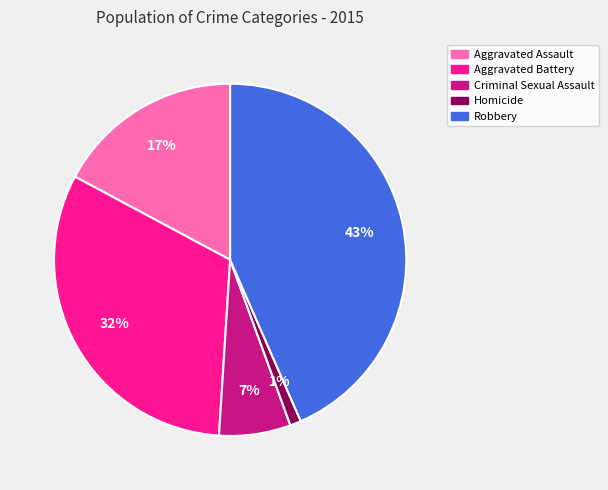

Rank the categories by value from highest to lowest.

Robbery, Aggravated Battery, Aggravated Assault, Criminal Sexual Assault, Homicide